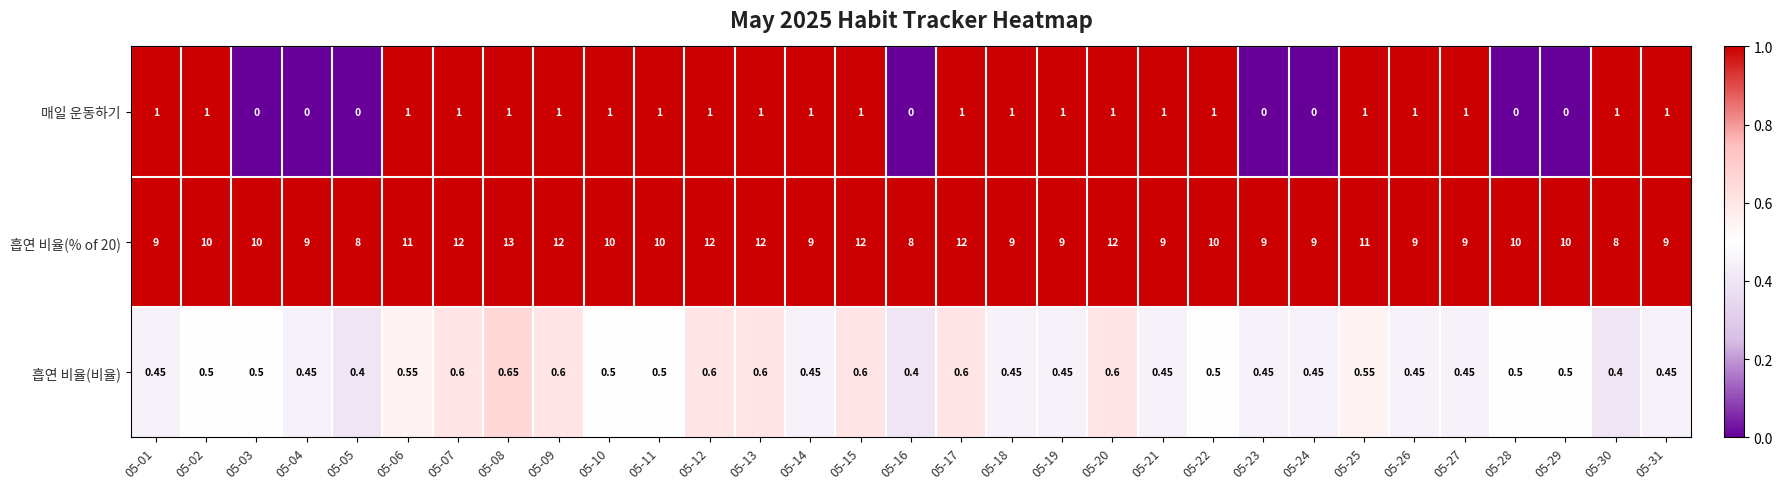

At which category does the chart reach its peak across all series?

05-08